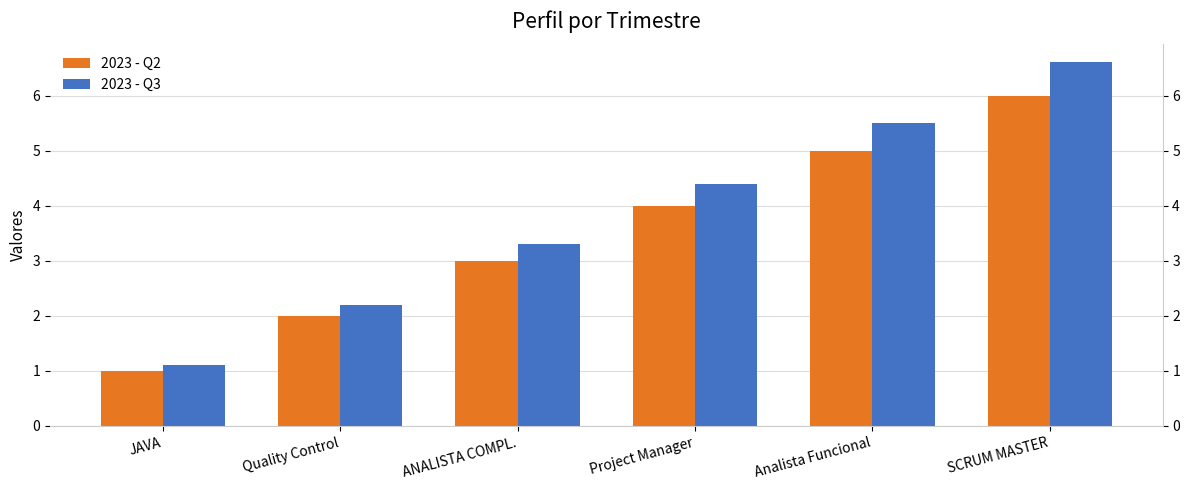

True or false: 2023 - Q3 has a value of 5.7 at ANALISTA COMPL..

False